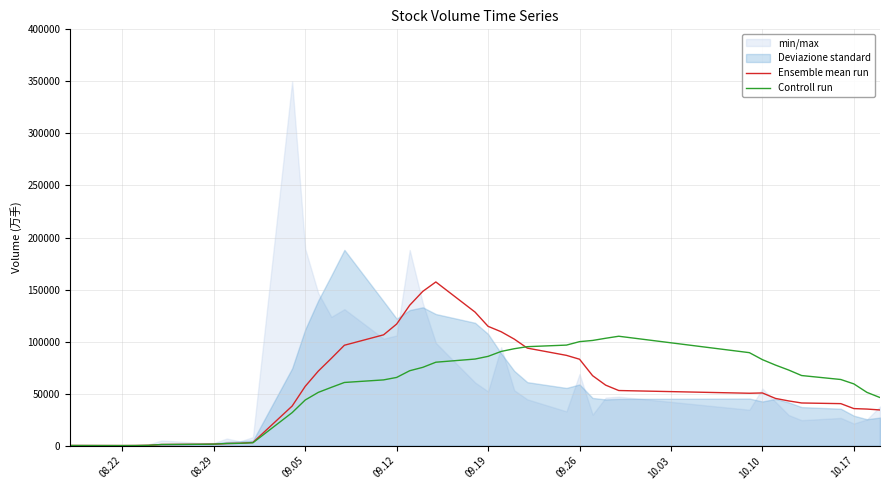

The value of Ensemble mean run at 09.05 is 85017.3. True or false?

False